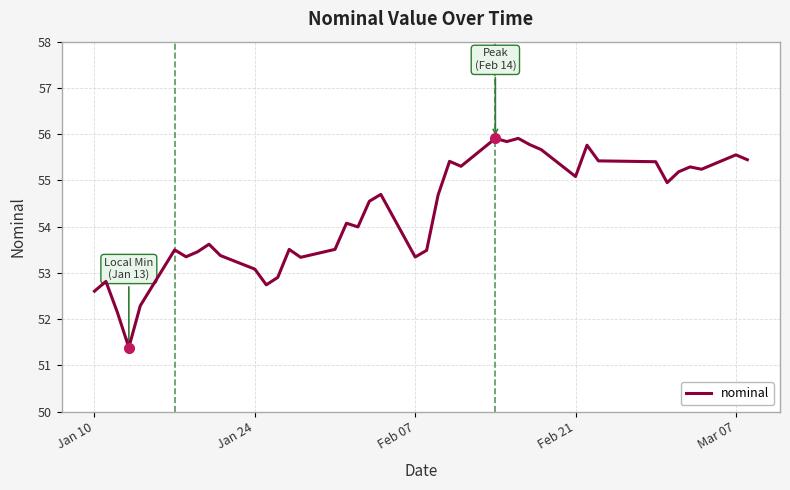

What is the greatest value displayed?

55.9